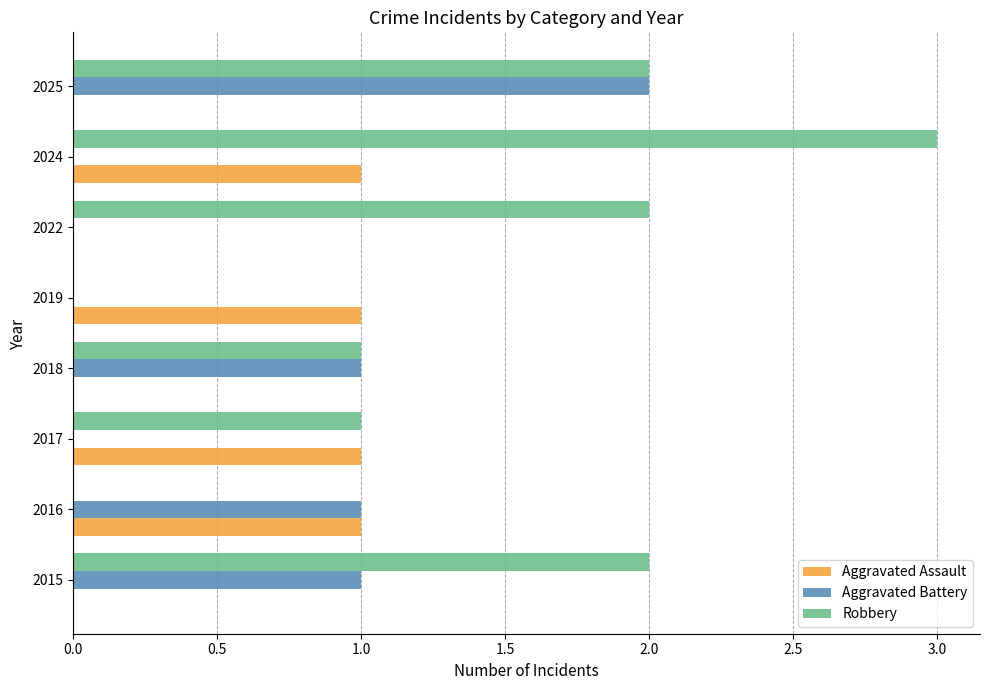

Count the number of data series in this chart.

3